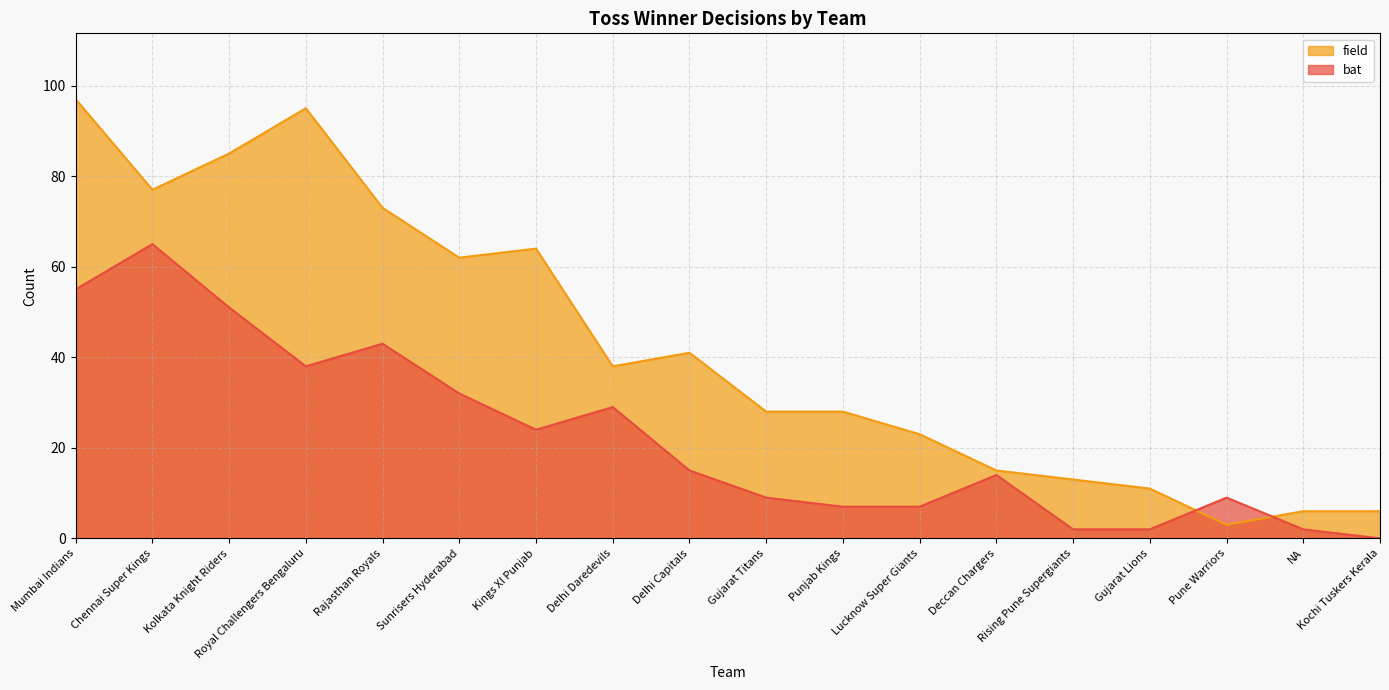

Where do bat and field first cross each other?

Gujarat Lions and Pune Warriors